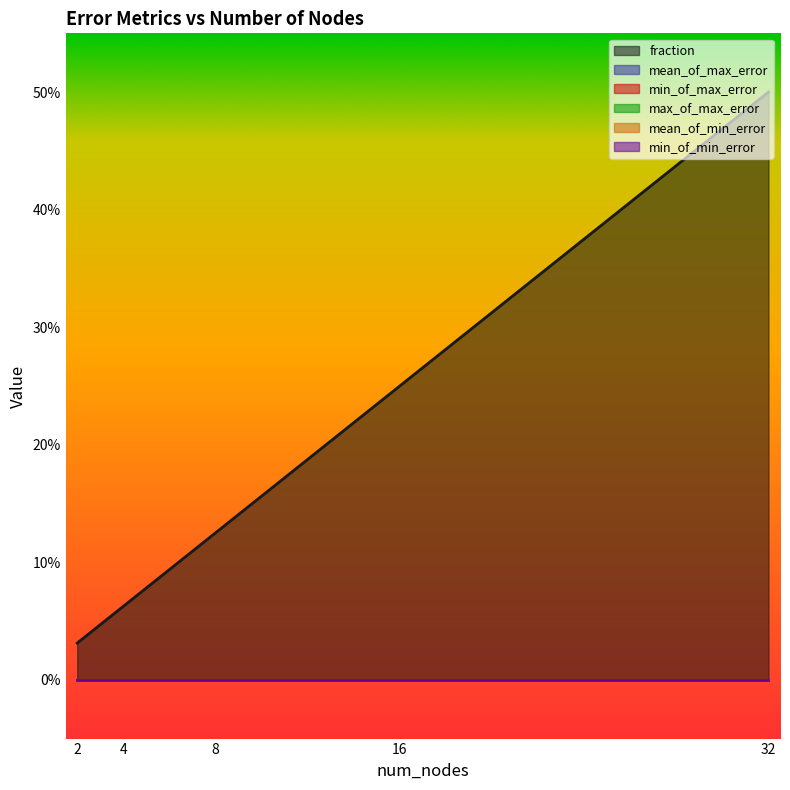

Does the chart have visible grid lines?

No